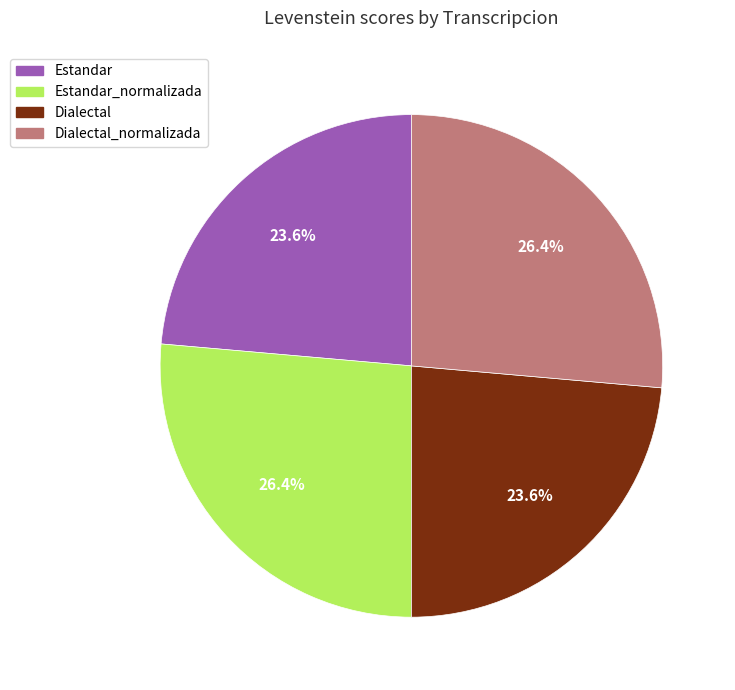

Count the number of slices in the pie.

4